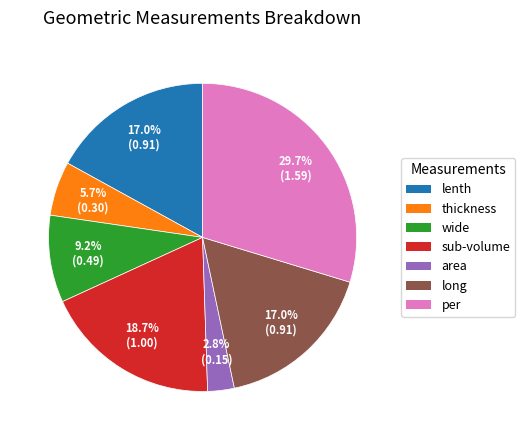

How many slices are in this pie chart?

7